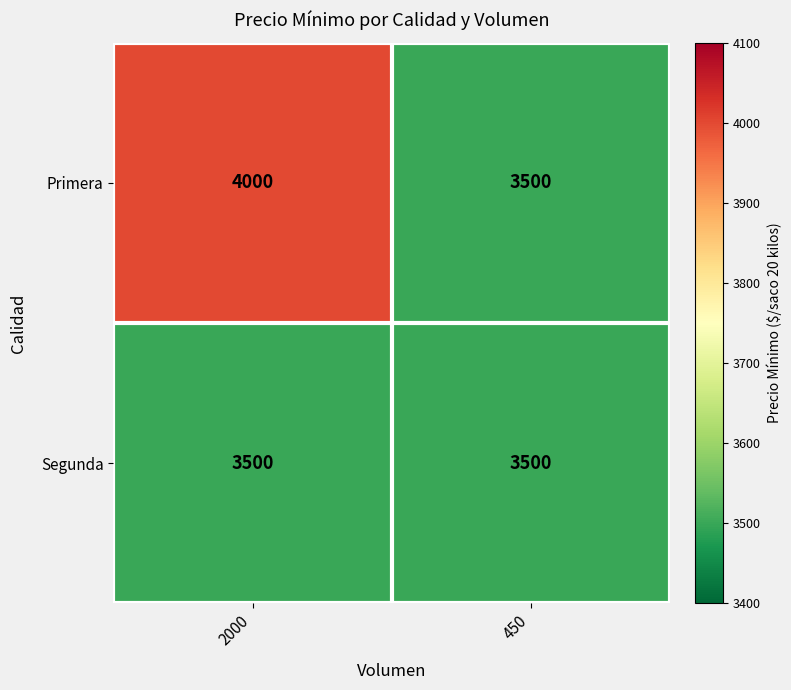

What is the average value of the Segunda series?

3500